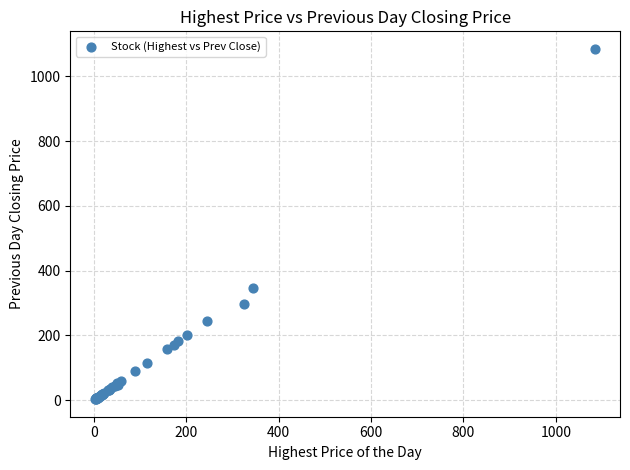

What Y value in the scatter plot is closest to 544?

345.0